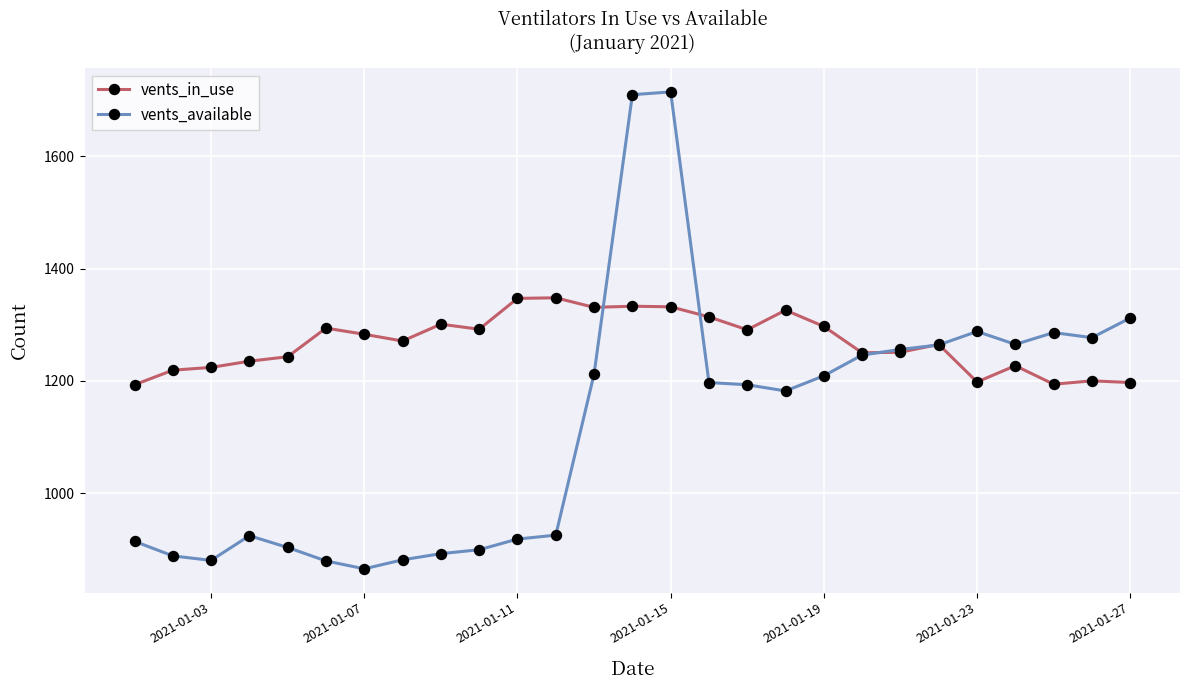

Which series has the largest total across all categories?

vents_in_use